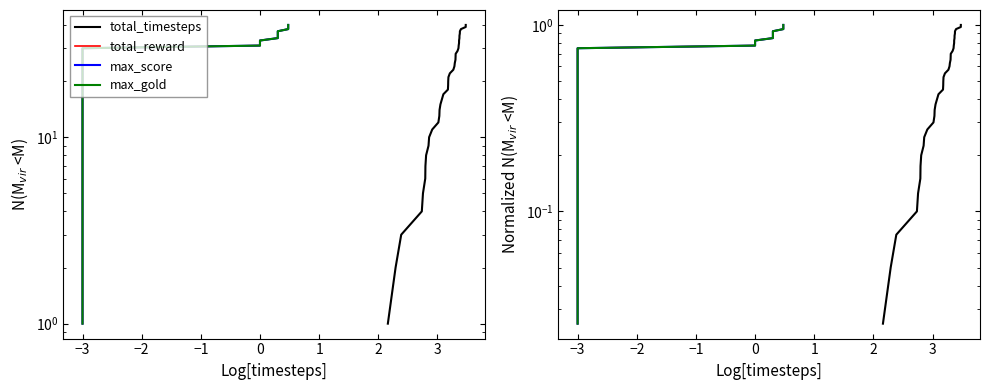

What is the total value across all series at 2?

0.7